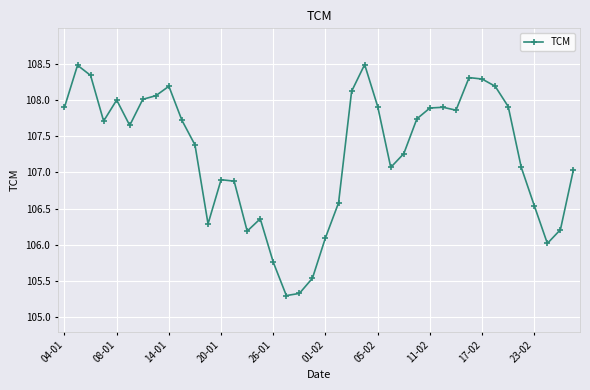

What is the value of the 26th point from the left?

107.1